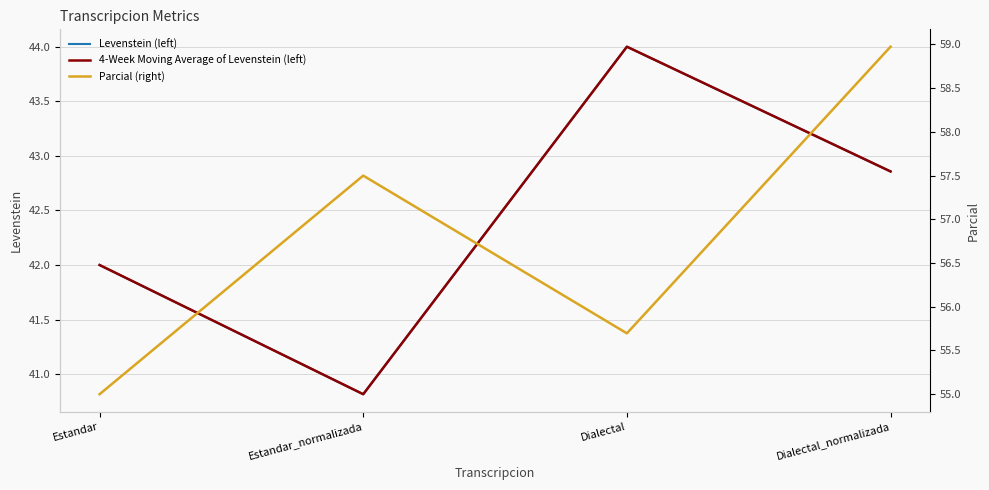

Does the chart display data point markers on the line(s)?

No